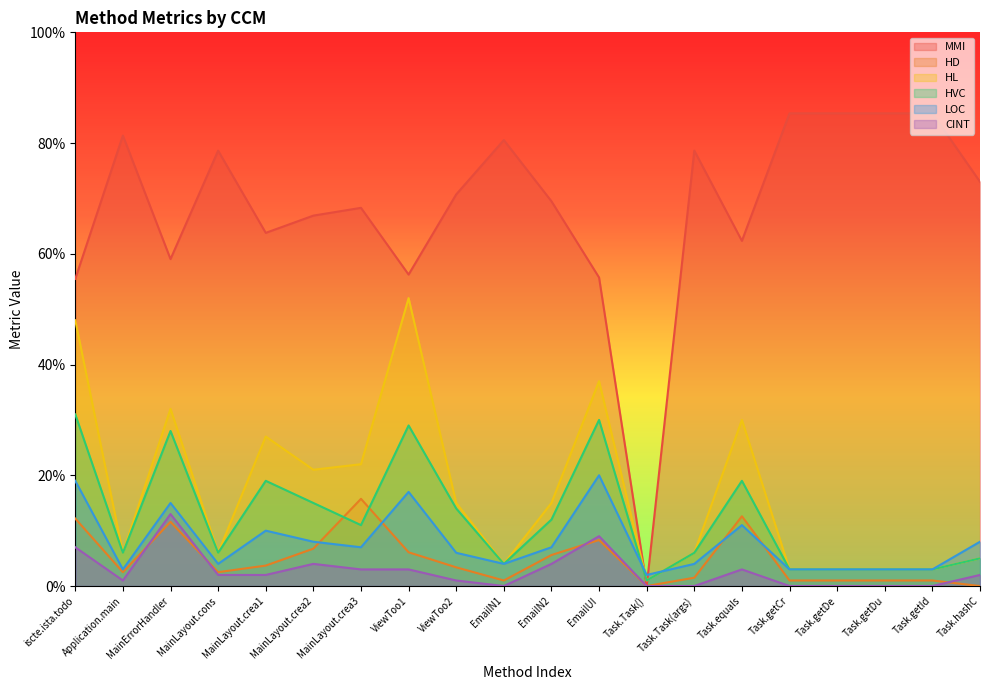

Which series ends up on top after the final intersection of HVC and LOC?

HVC